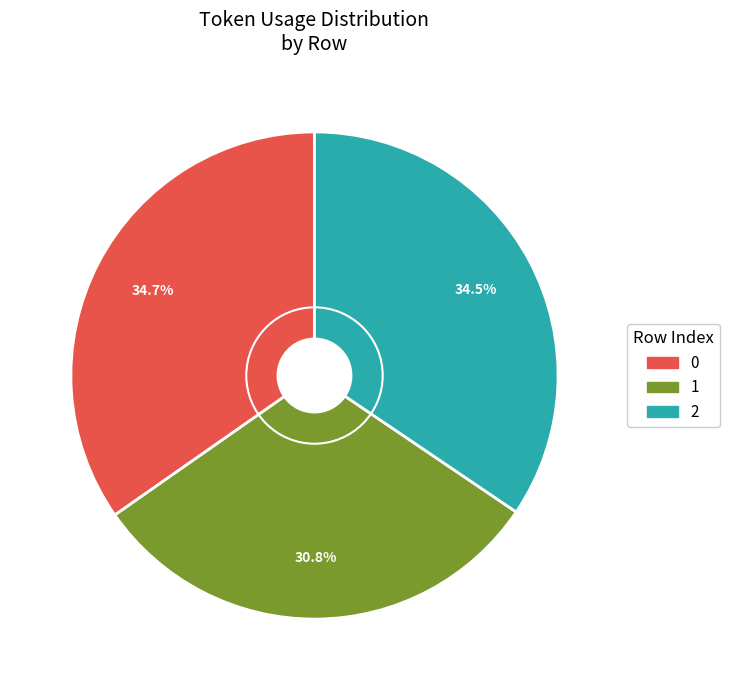

How many slices are in this pie chart?

3